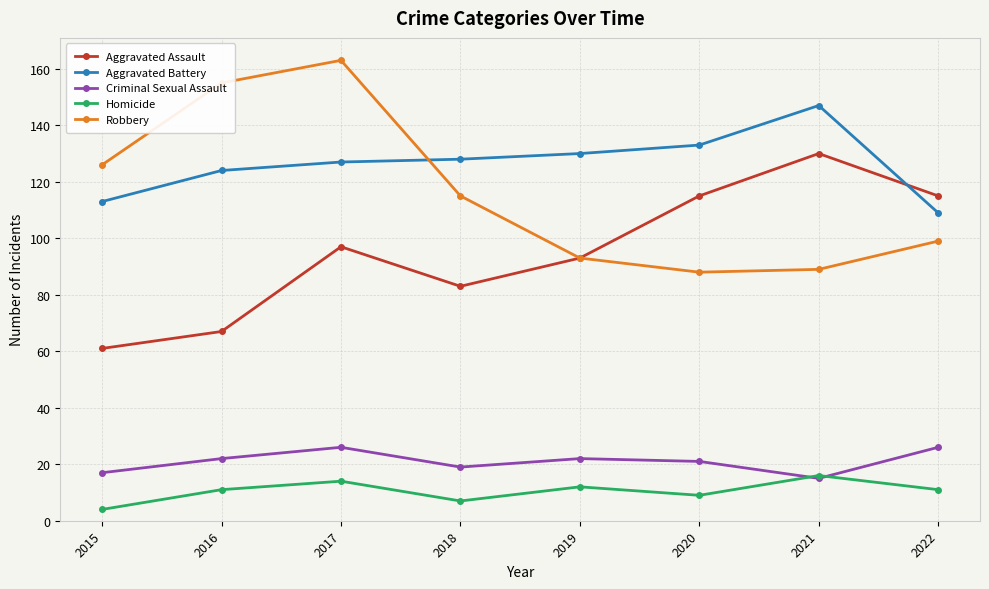

Does the chart have visible grid lines?

Yes